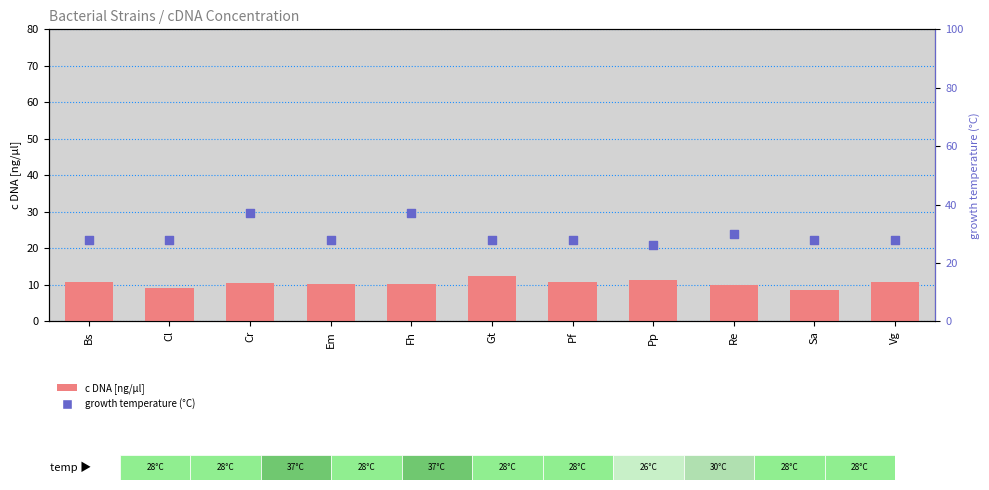

Which series has the largest total across all categories?

growth temperature (°C)